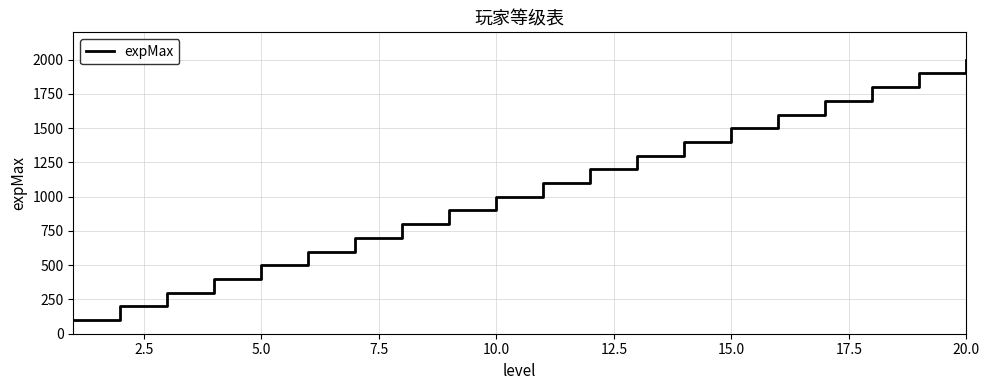

What is the difference between the second highest and second lowest values?

1700